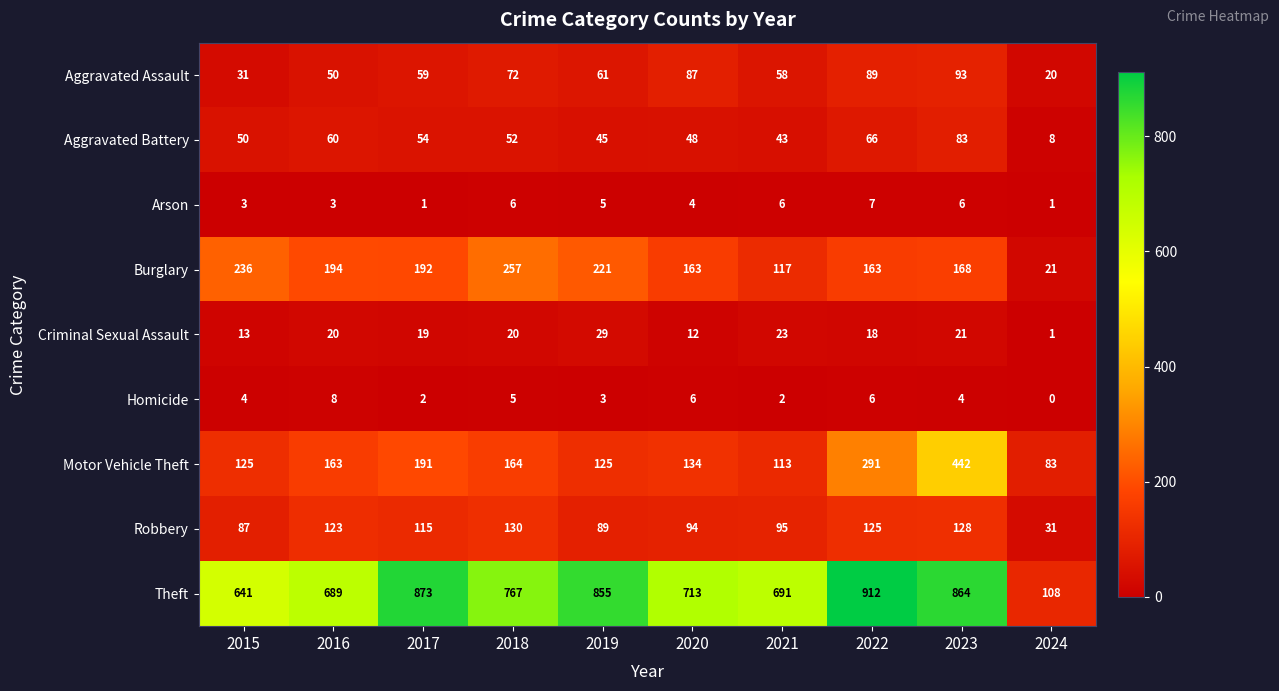

Which category has the lowest value across all series?

2024